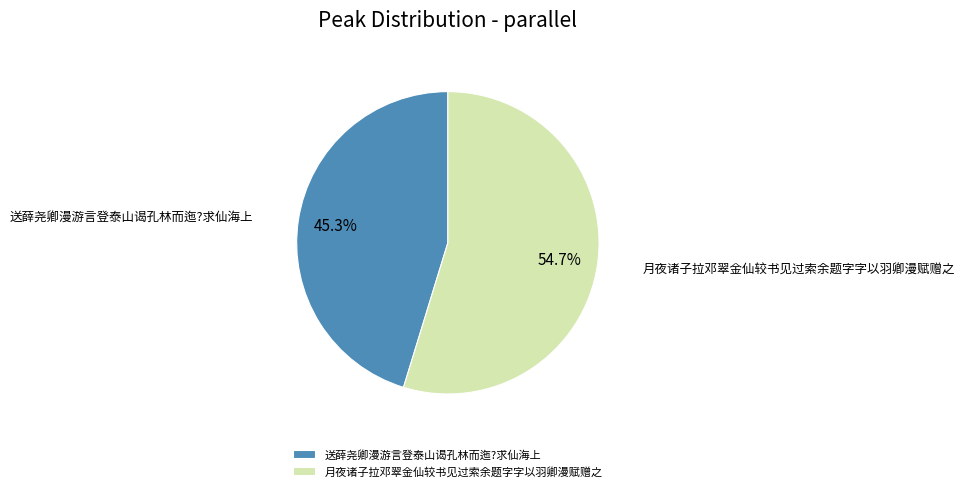

What percentage do 送薛尧卿漫游言登泰山谒孔林而迤?求仙海上 and 月夜诸子拉邓翠金仙较书见过索余题字字以羽卿漫赋赠之 together represent?

100.0%